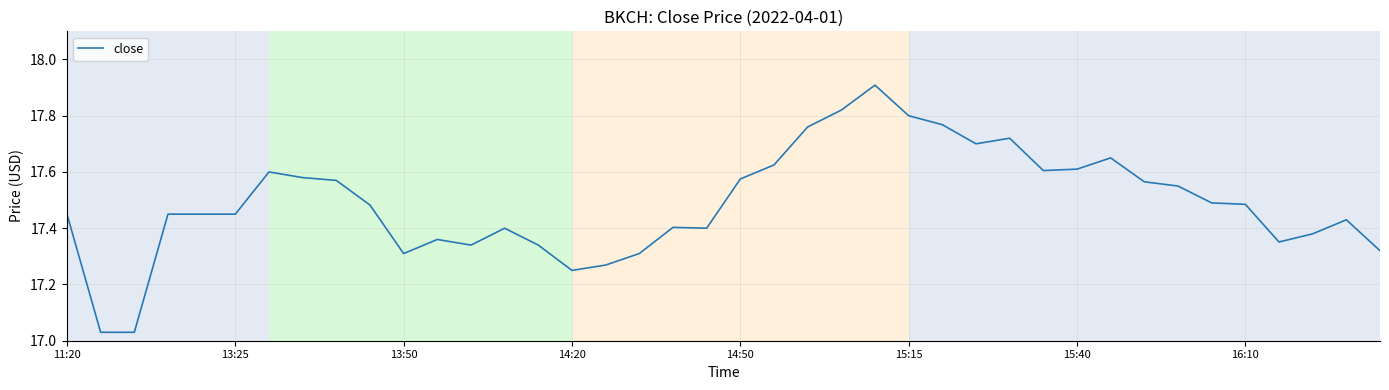

What is the maximum value shown in the chart?

17.9